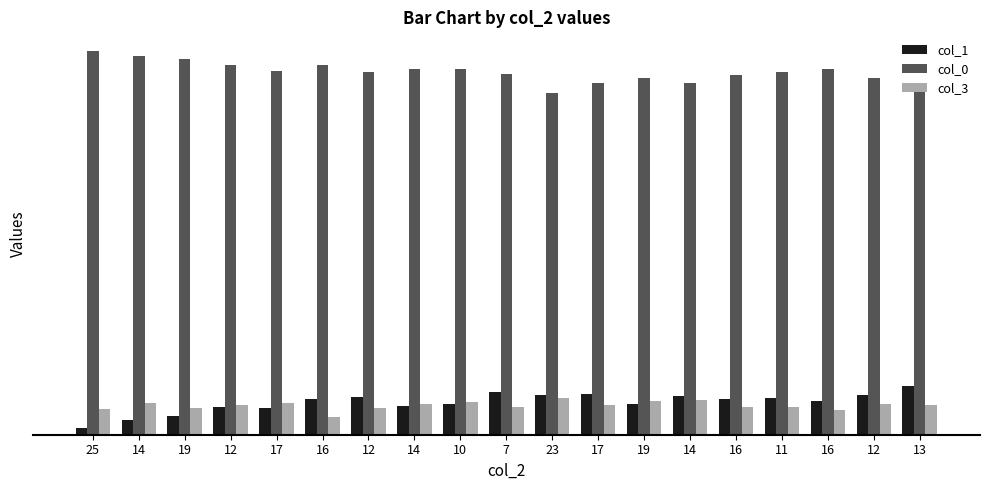

What is the spread (max minus min) of values at 14?

416